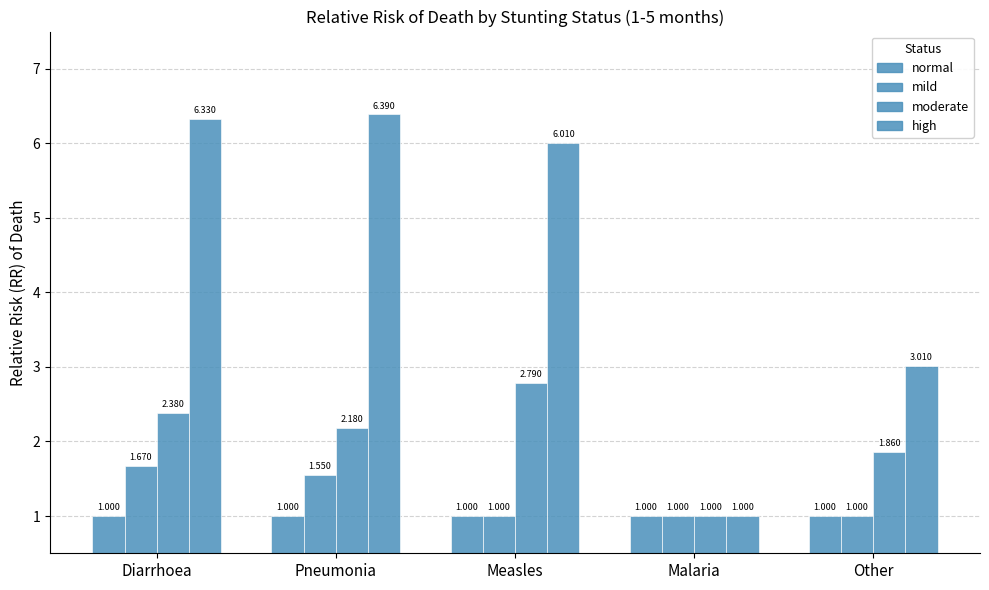

How many data points in high are less than 6?

2